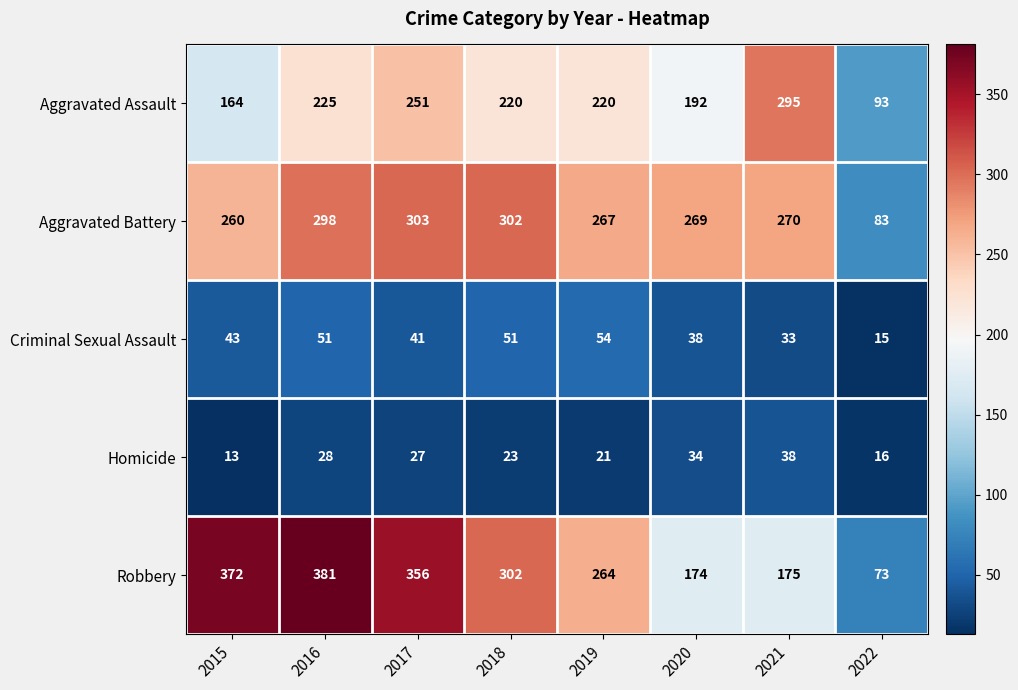

Rank the series by their maximum value, from lowest to highest.

Homicide, Criminal Sexual Assault, Aggravated Assault, Aggravated Battery, Robbery